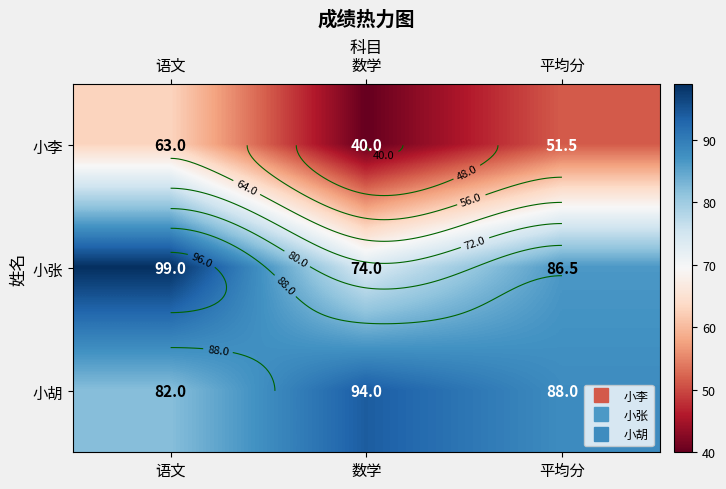

Rank the series by their maximum value, from highest to lowest.

小张, 小胡, 小李